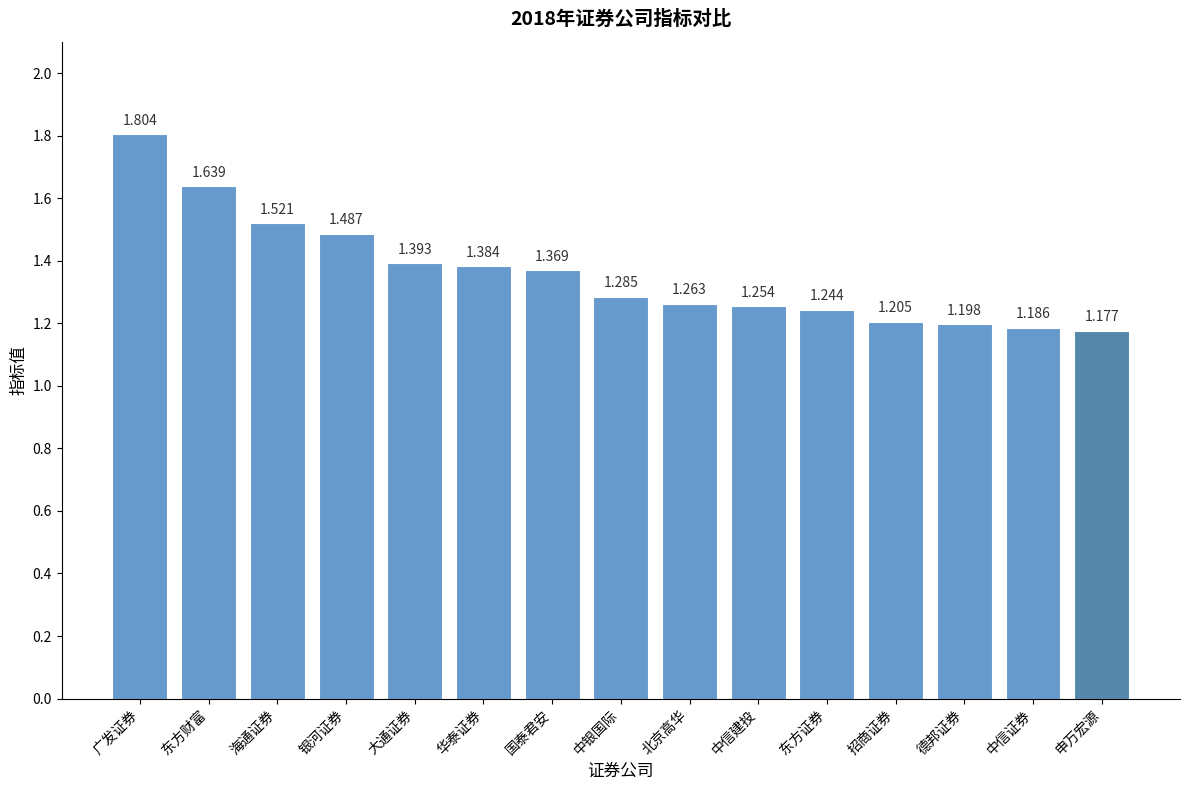

What is the label of the 9th bar from the left?

北京高华